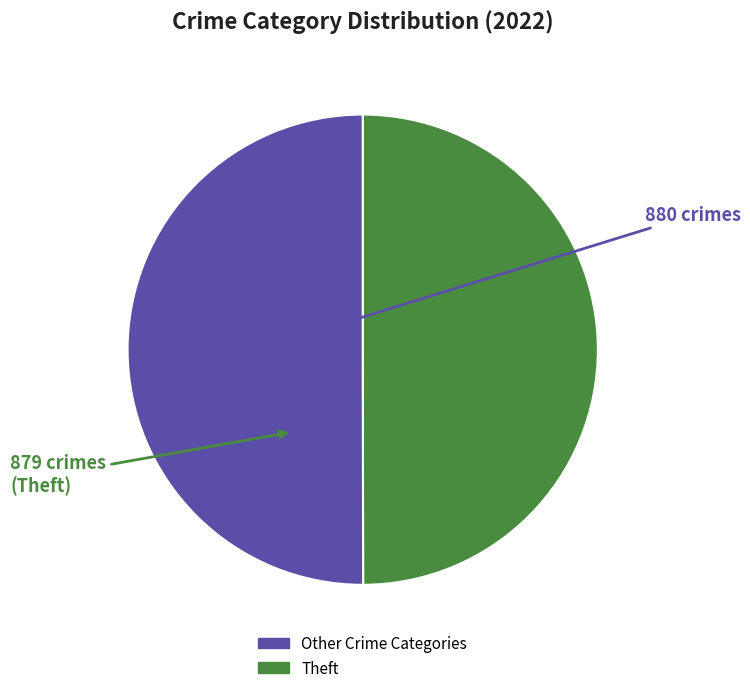

Does any single category account for the majority?

No